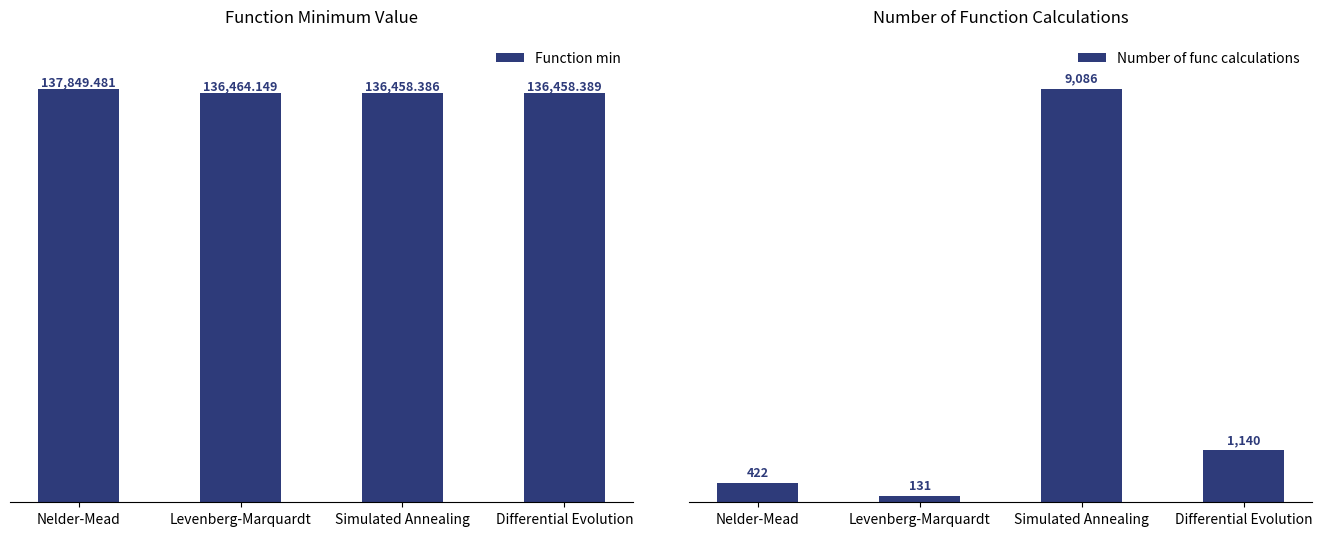

How many values in the Number of func calculations series exceed 1140?

1